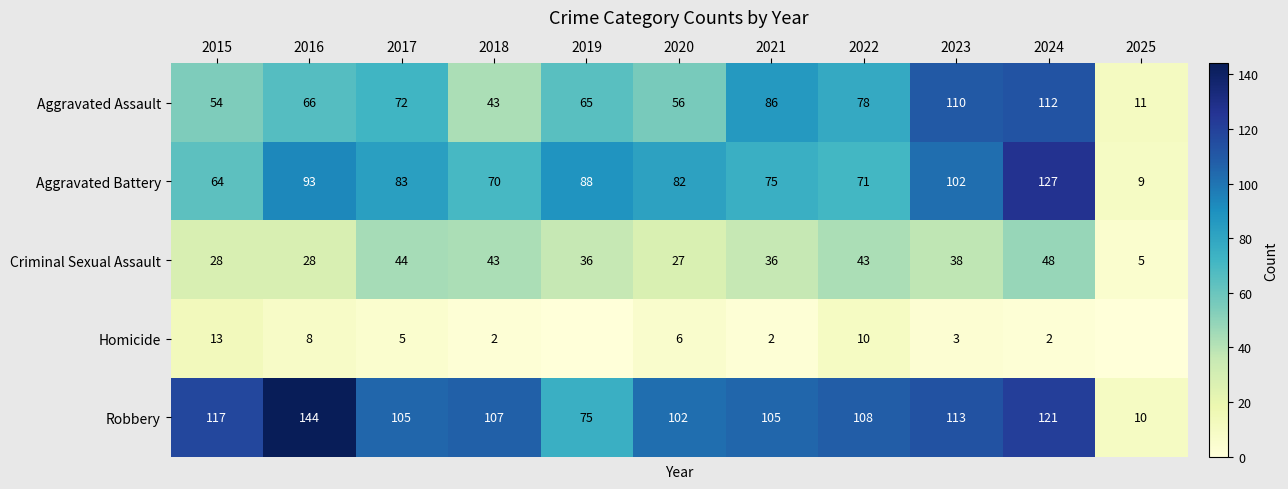

The Aggravated Battery series shows 82 at 2020. True or false?

True